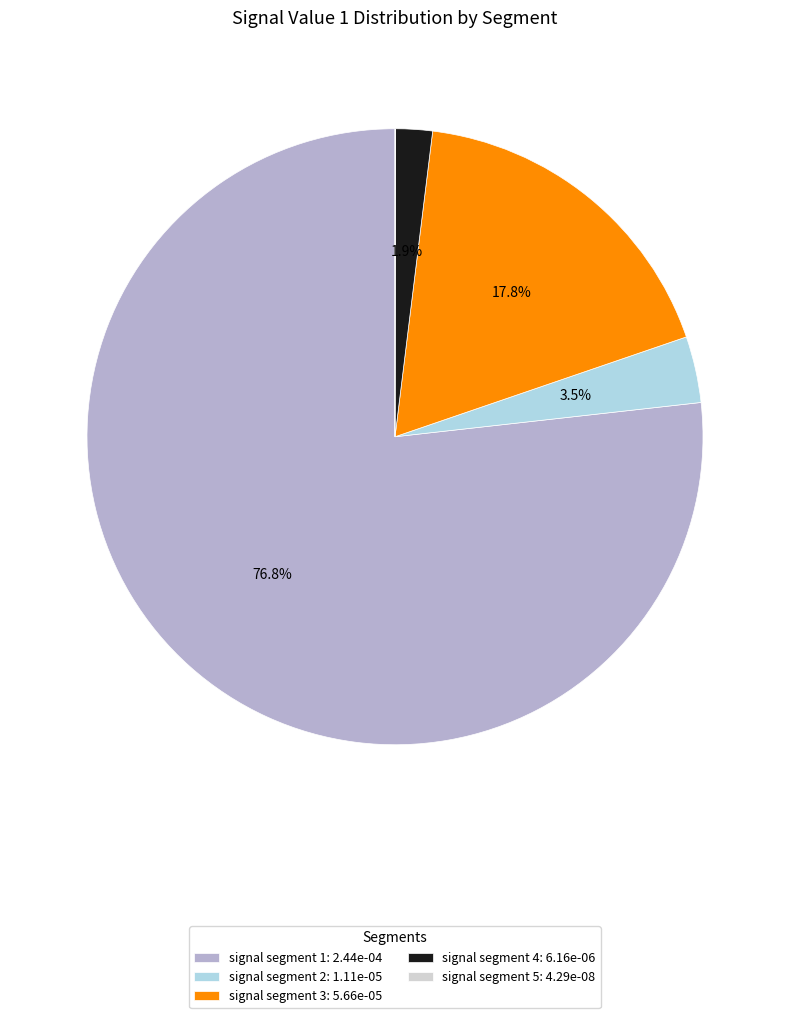

Does signal segment 1 represent more than half of the total?

Yes